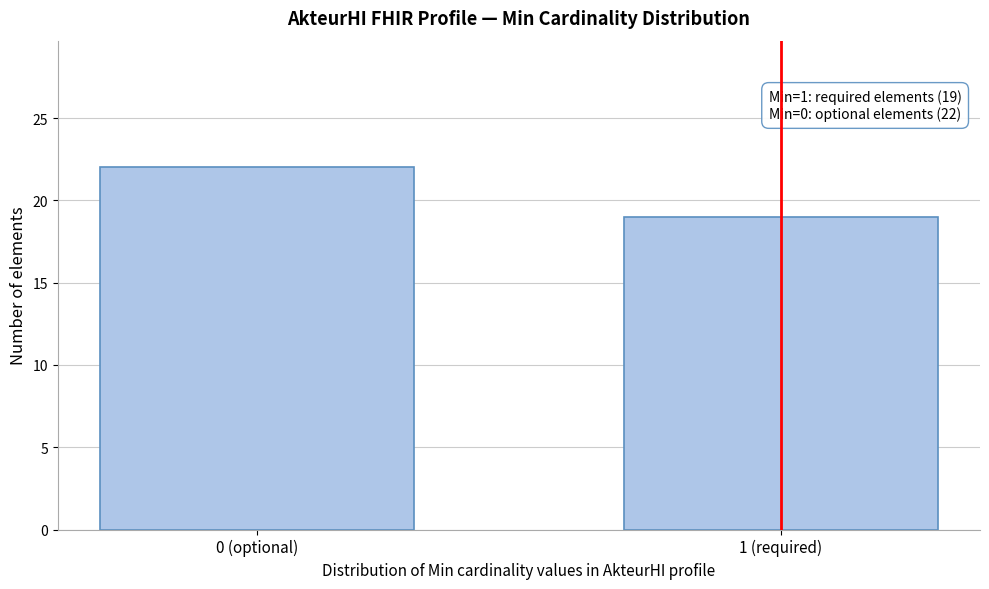

Reading left to right, what are all the values shown in this chart?

22	19